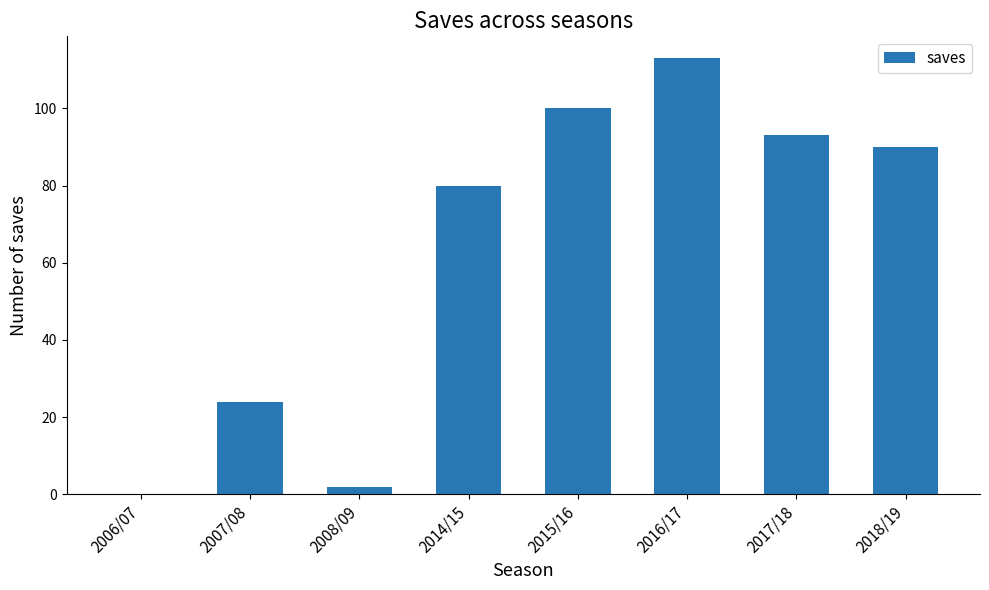

Where does the data first go above 90?

2015/16